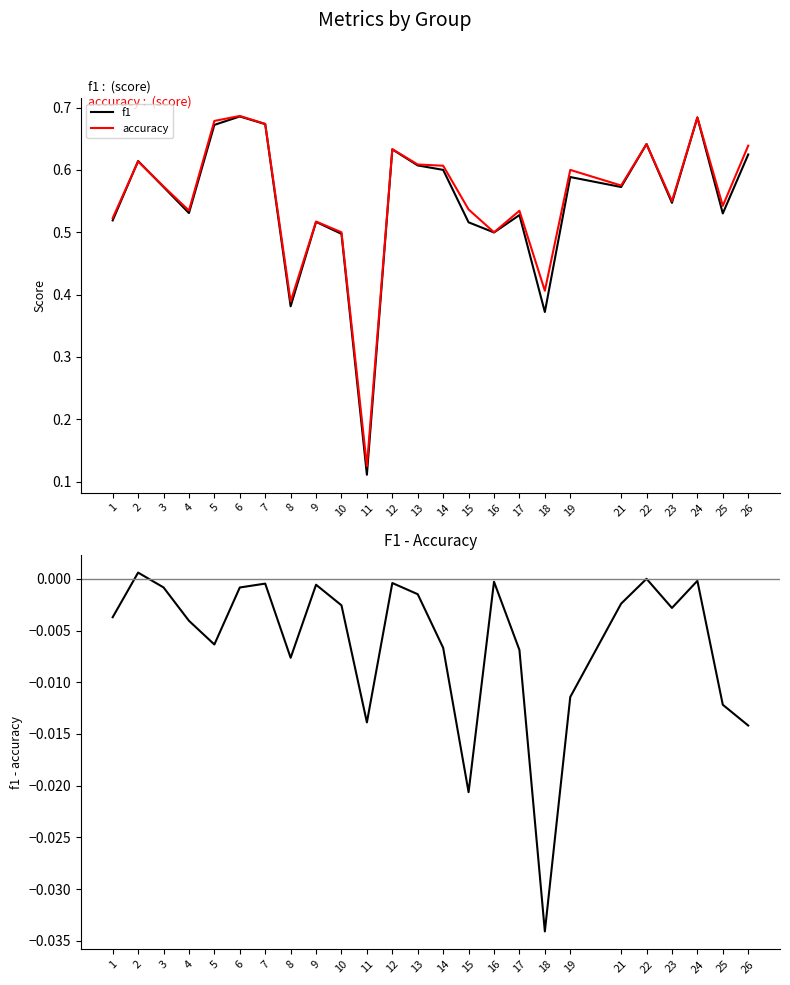

Rank the series at 3 from lowest to highest value.

f1 - accuracy, f1, accuracy